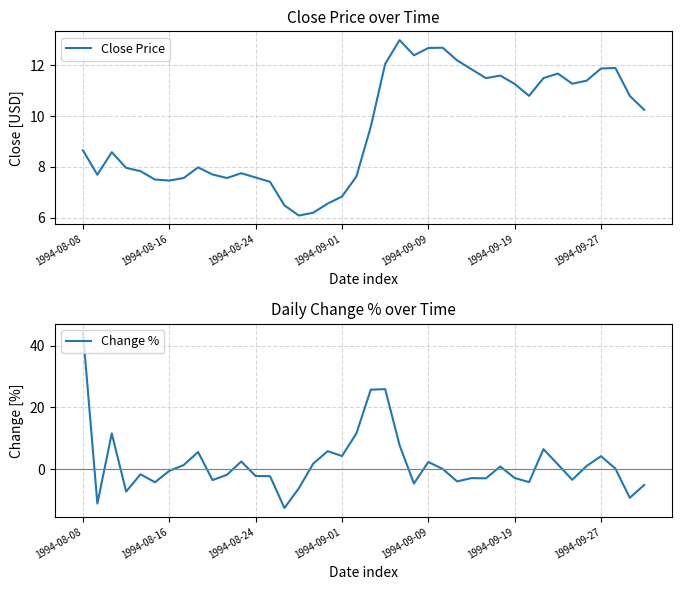

At how many categories does at least one series exceed -9?

40